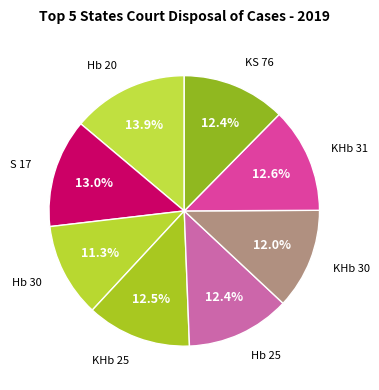

How many slices are in this pie chart?

8